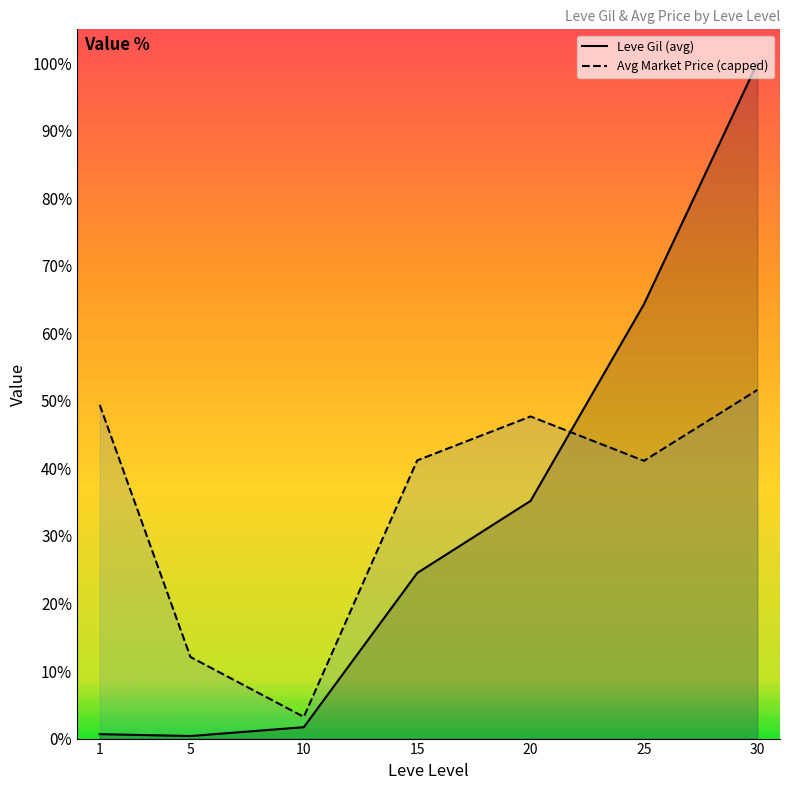

Where is the first local maximum for Avg Market Price (capped)?

20